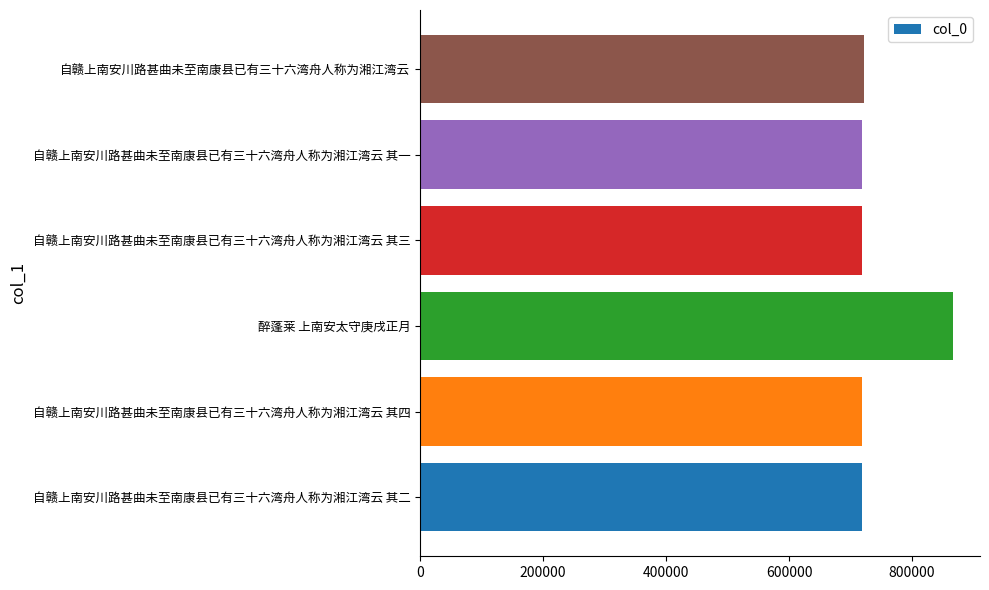

What is the average value?

744292